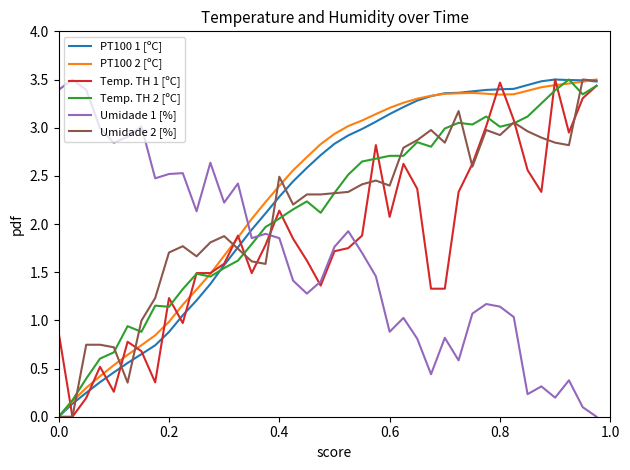

True or false: Umidade 1 [%] and Temp. TH 2 [ºC] intersect in this chart.

True